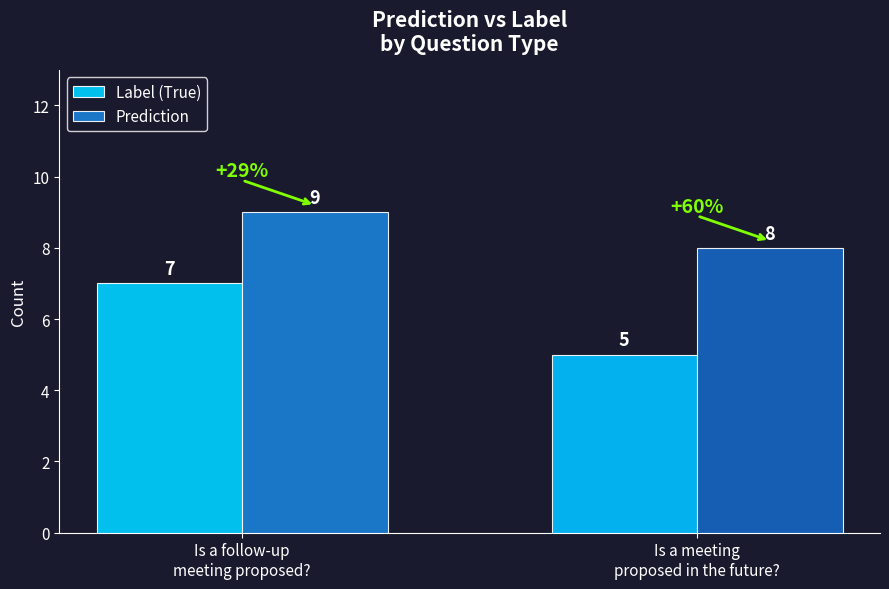

True or false: Prediction has a value of 14 at Is a meeting
proposed in the future?.

False